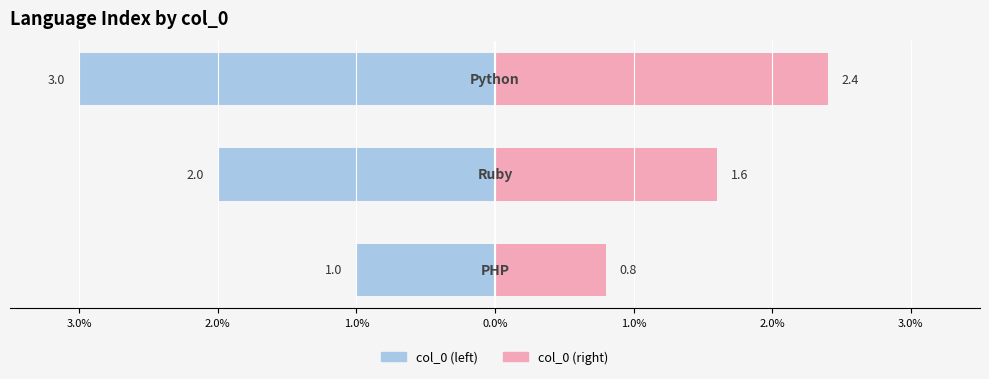

How many bars are there in total?

6